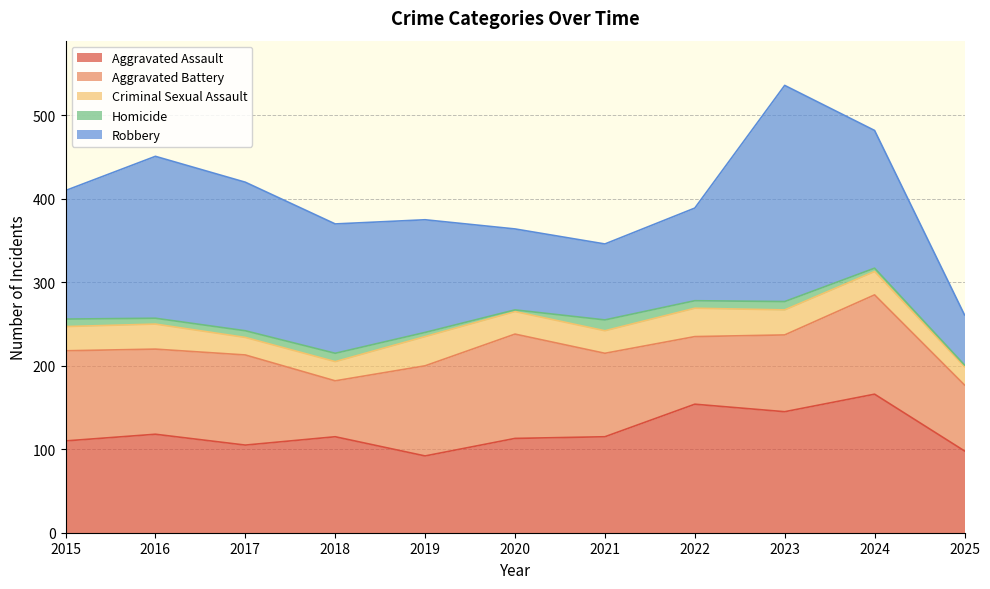

What is the total value across all series at 2021?

346